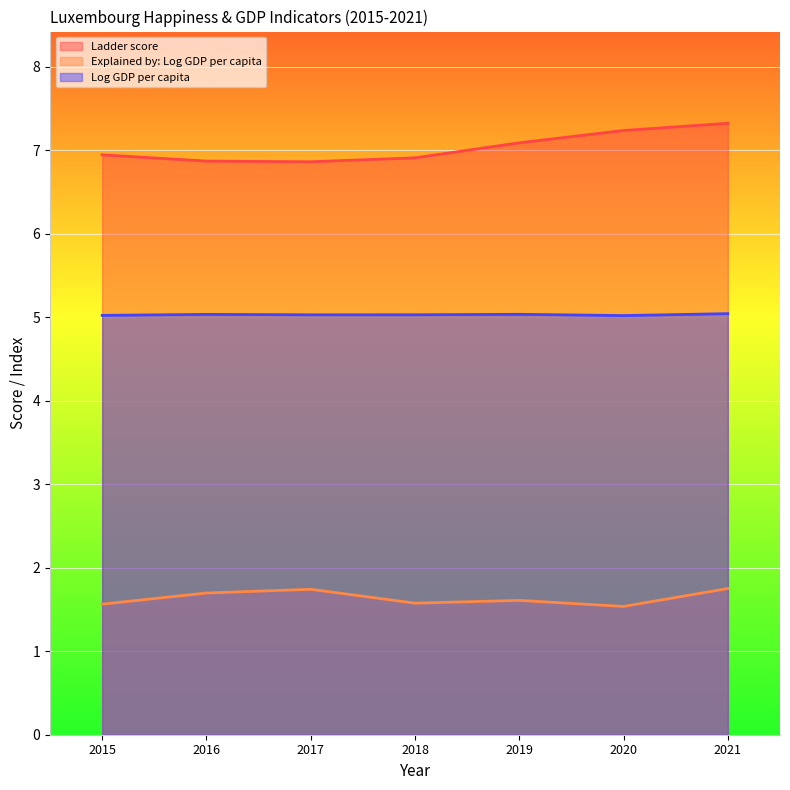

Is it true that Ladder score equals 7.2 at 2020?

True